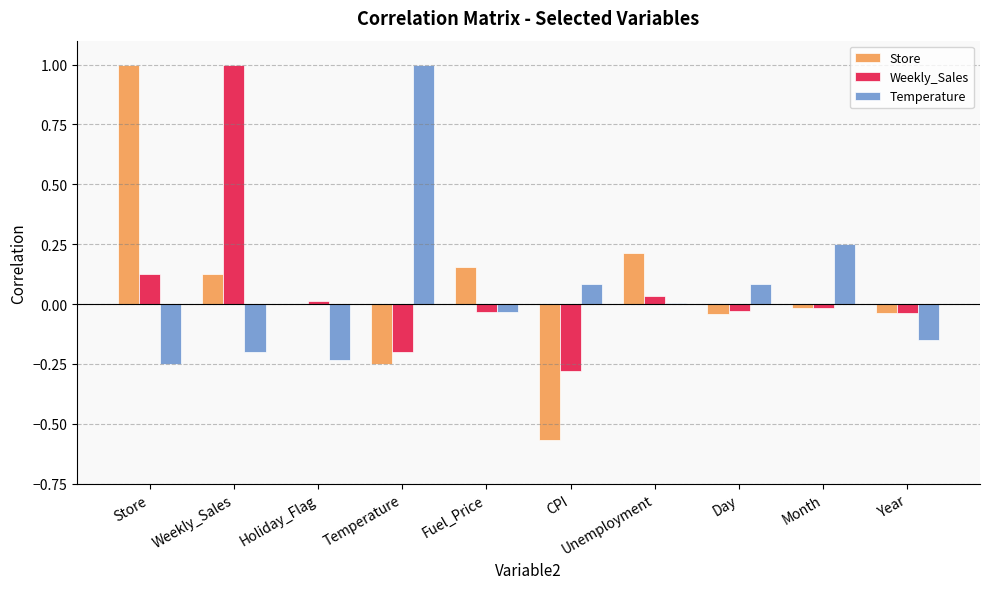

True or false: Temperature has a value of 0.1 at Day.

True